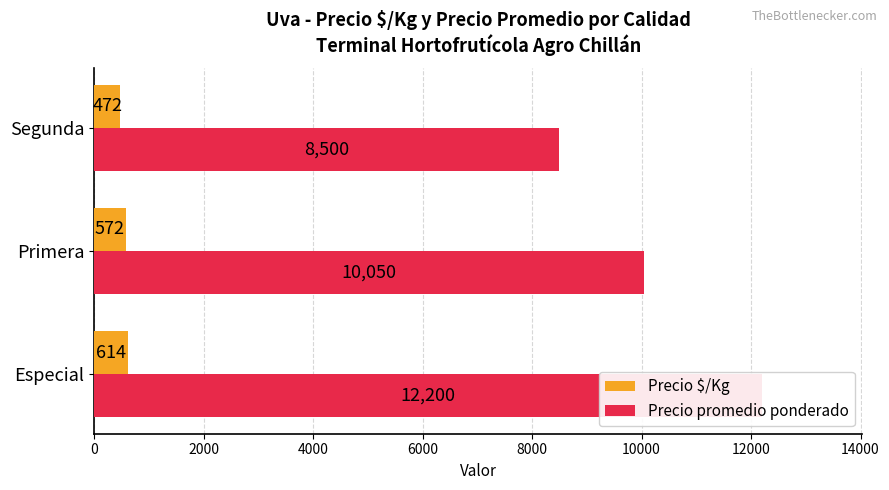

What is the minimum value for Precio $/Kg?

472